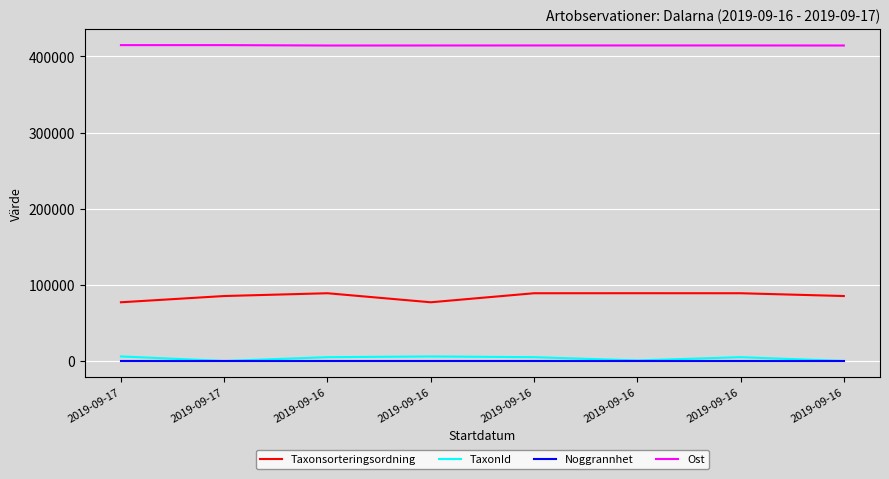

What is the difference between the maximum and minimum values in the Taxonsorteringsordning series?

11886